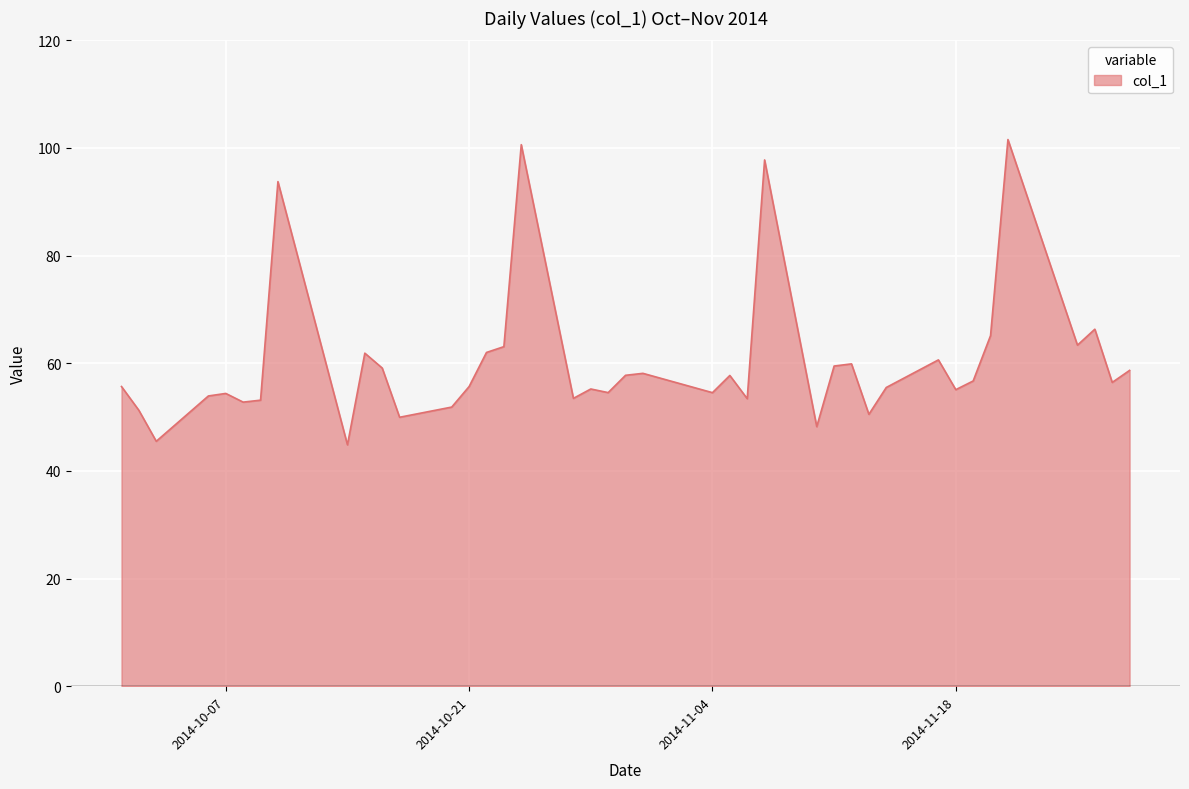

What is the minimum value shown in the chart?

44.8